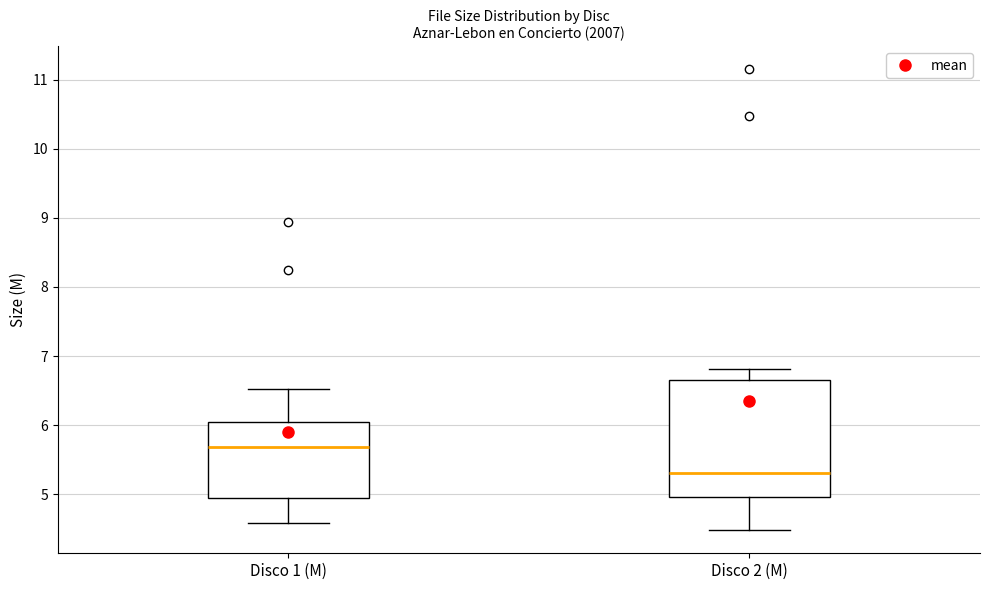

Which box has the lowest median line?

Disco 2 (M)